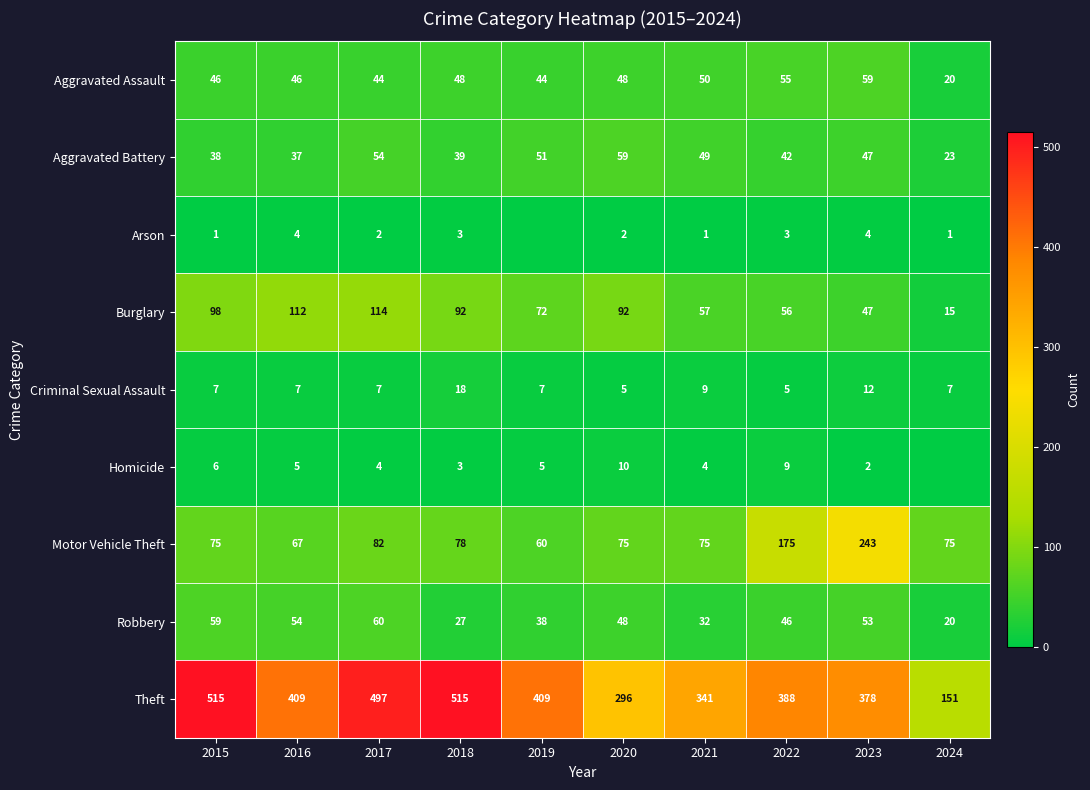

Is it true that Motor Vehicle Theft equals 75 at 2015?

True